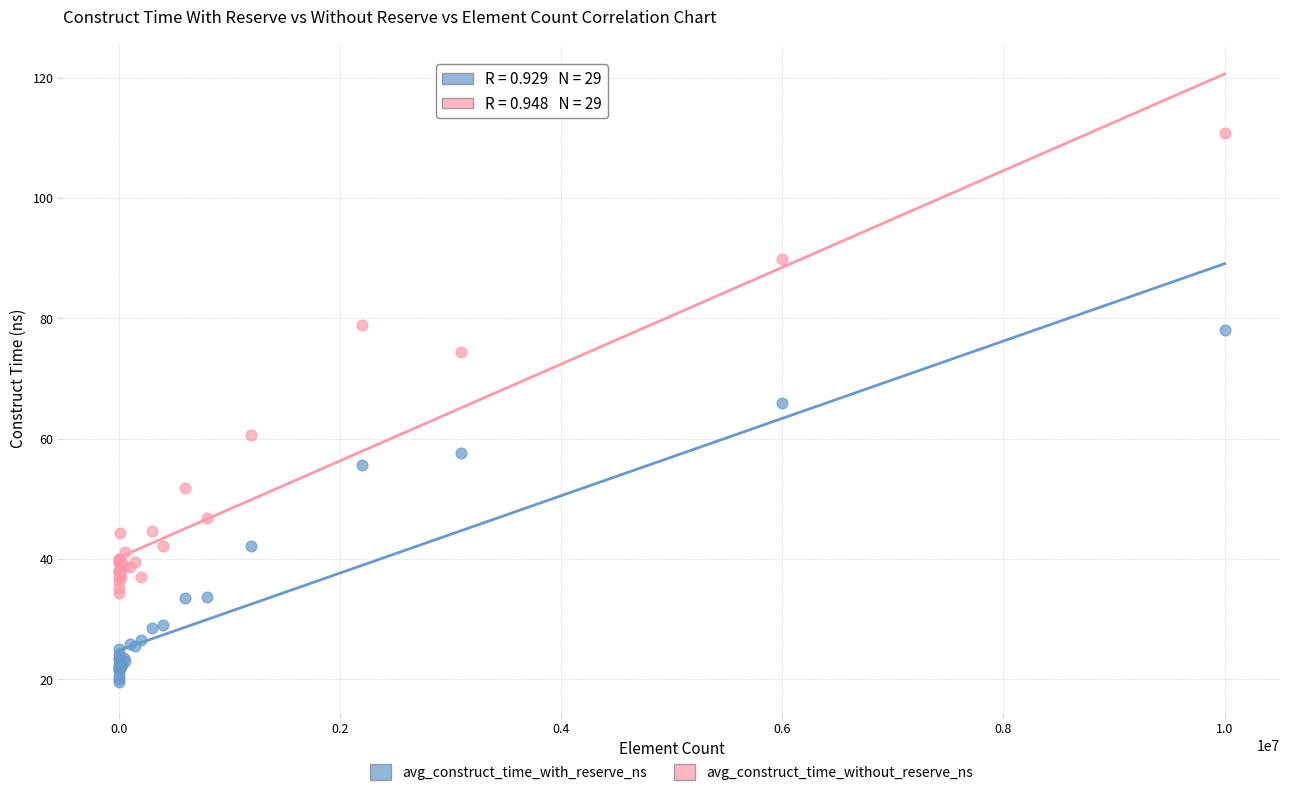

Which series has the largest Y range (max minus min)?

avg_construct_time_without_reserve_ns